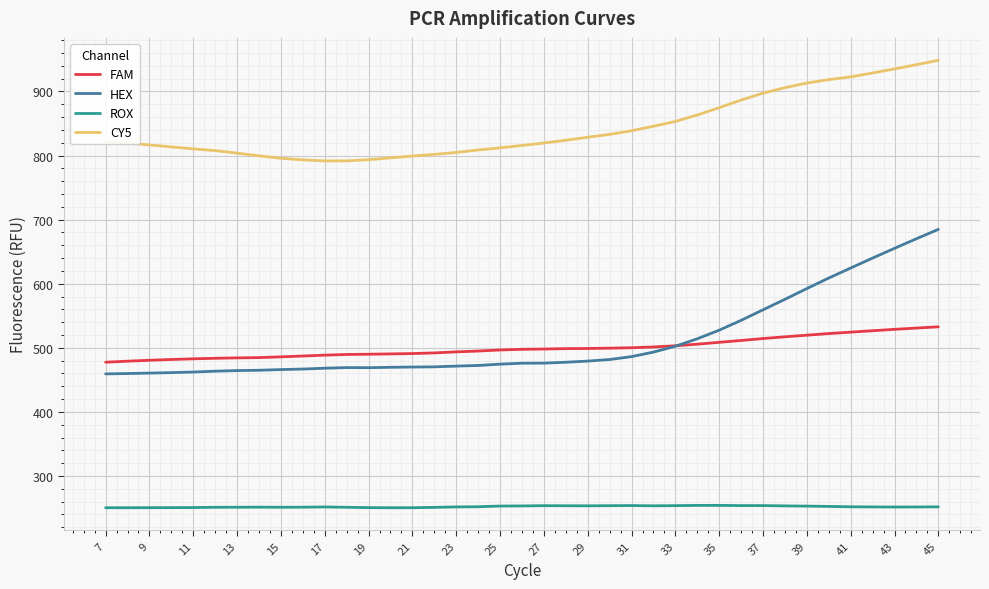

What is the maximum value shown in the chart?

948.7